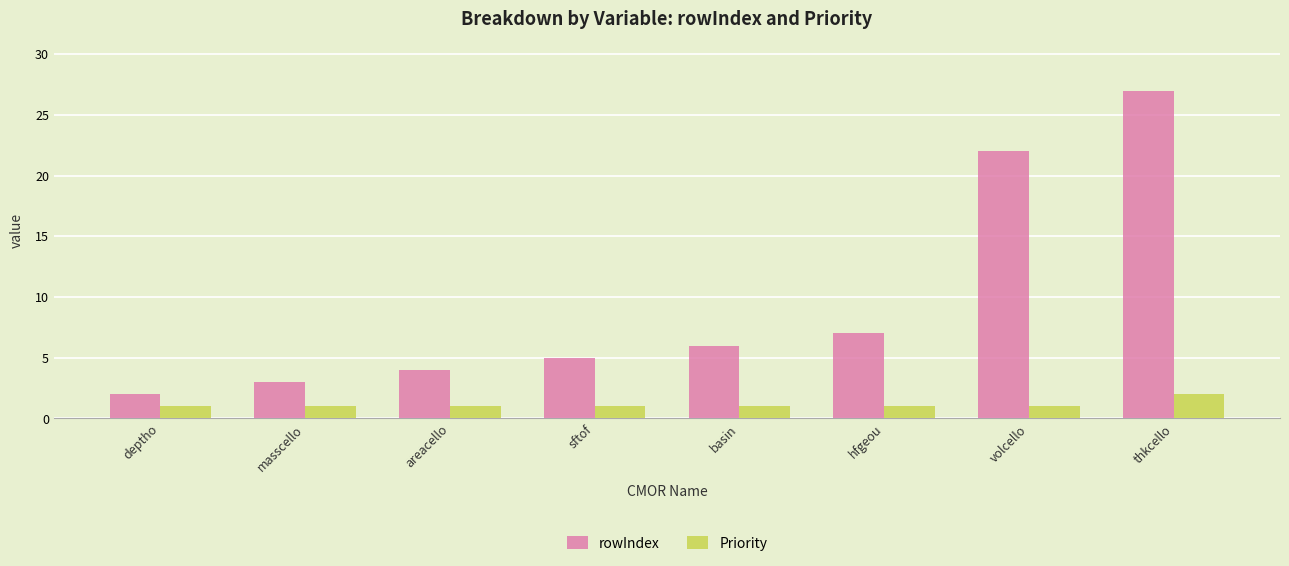

What is the sum of all Priority values?

9